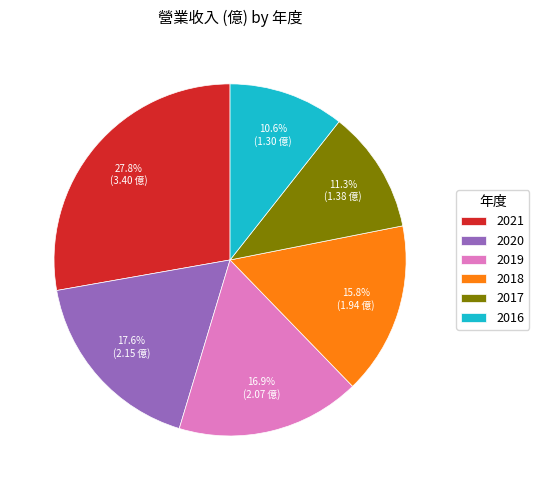

Is 2018 the majority of the pie?

No